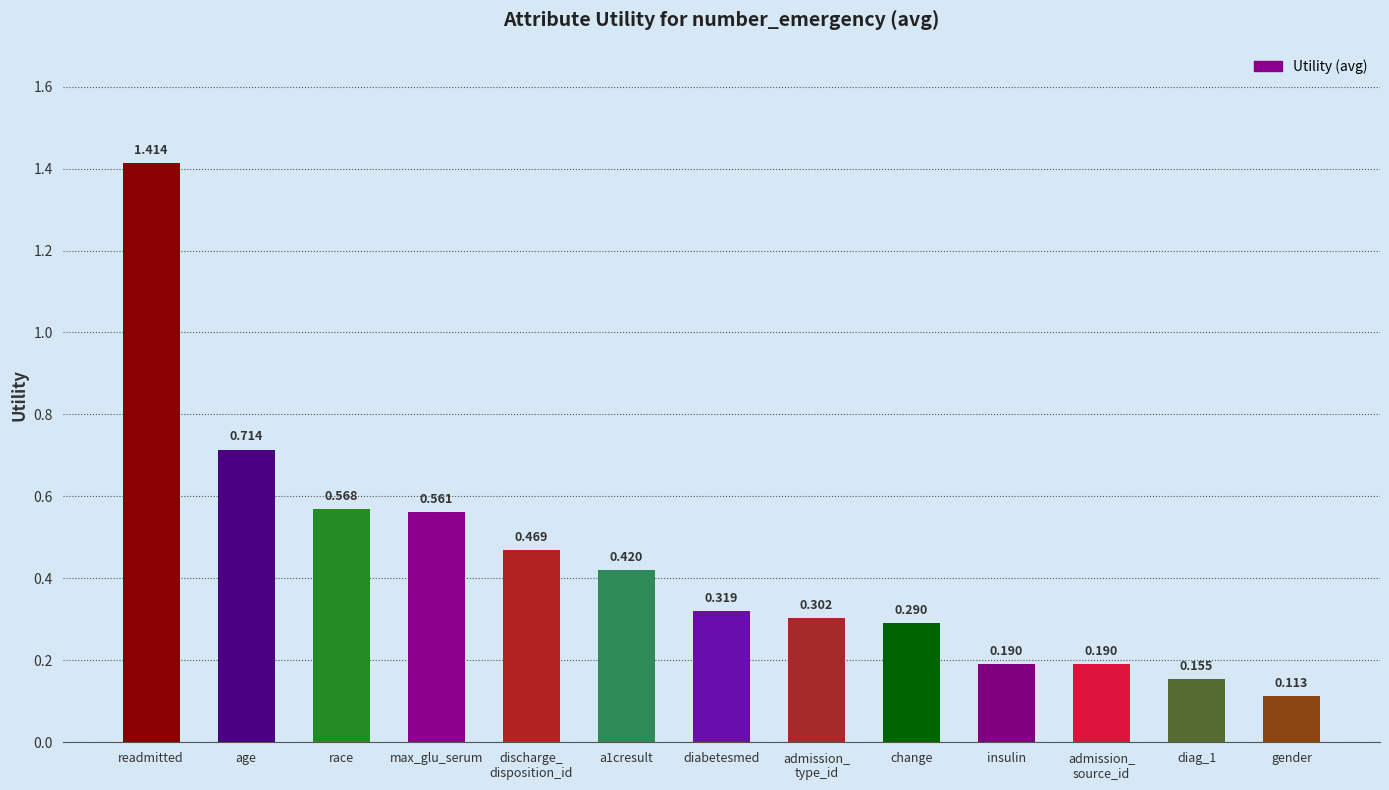

At which label is the value closest to 0?

gender